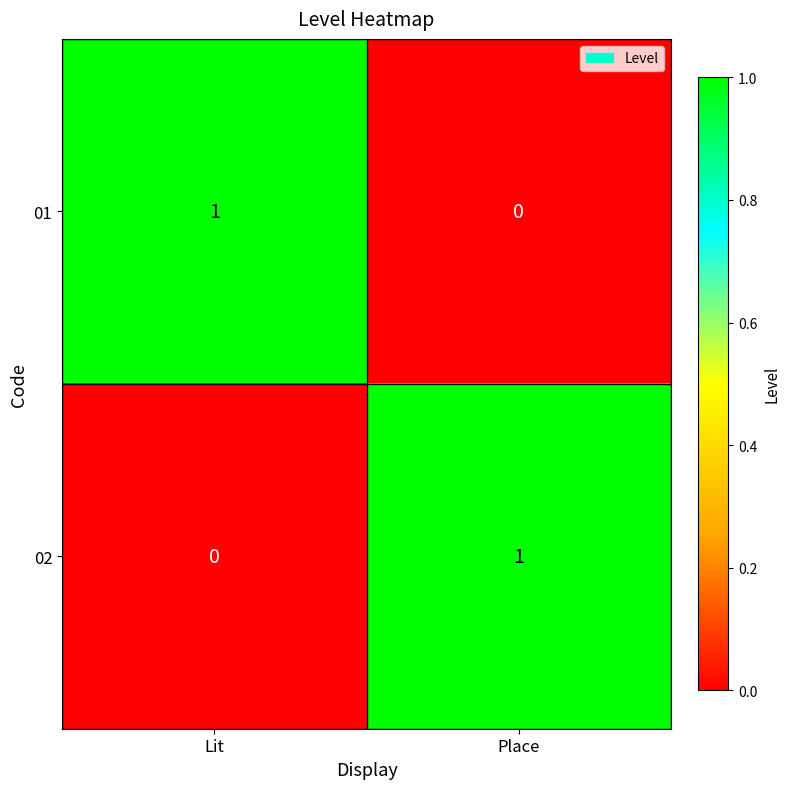

Which category has the highest value in the 01 series?

Lit